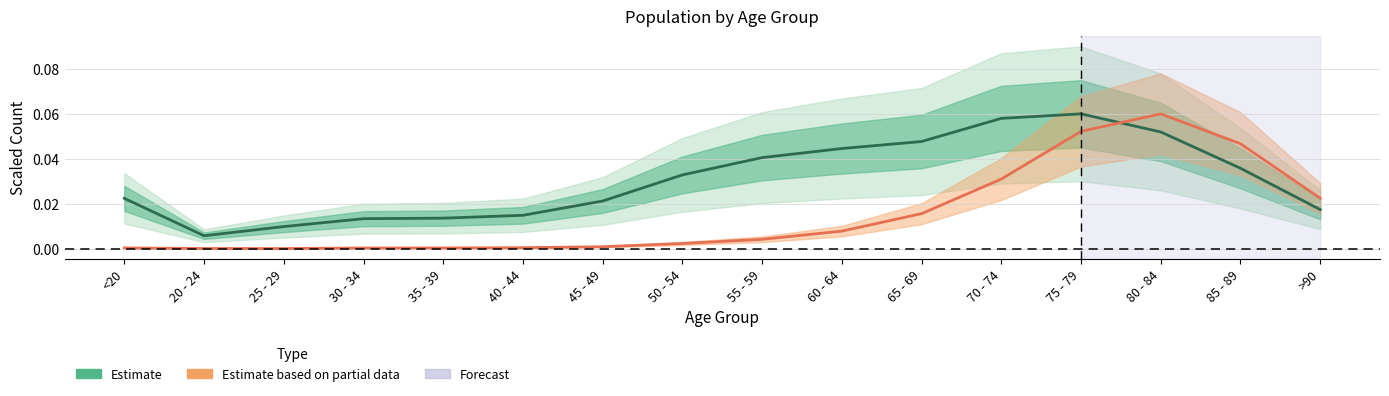

Reading left to right, transcribe all the data shown in this chart.

Estimate: 0.0	0.0	0.0	0.0	0.0	0.0	0.0	0.0	0.0	0.0	0.0	0.1	0.1	0.1	0.0	0.0
Estimate based on partial data: 0.0	0.0	0.0	0.0	0.0	0.0	0.0	0.0	0.0	0.0	0.0	0.0	0.1	0.1	0.0	0.0